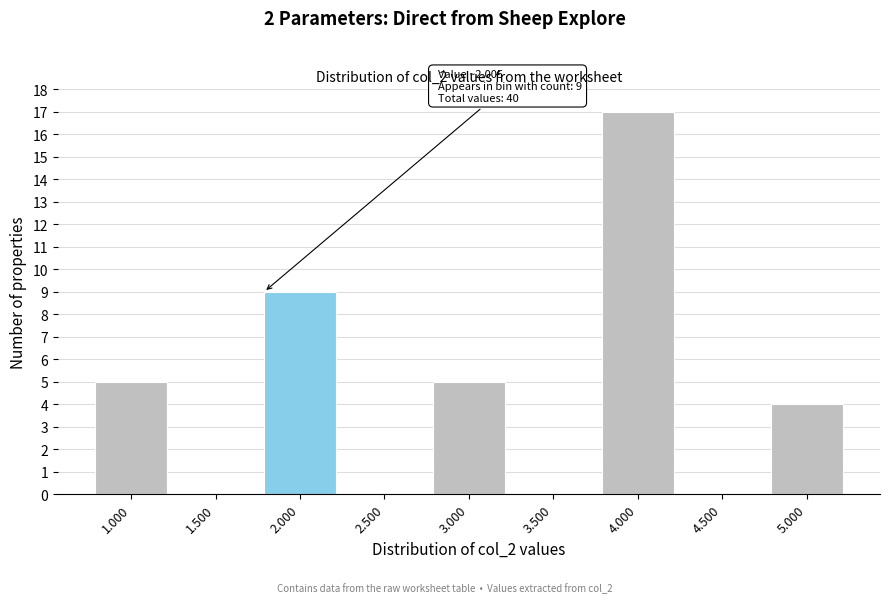

Reading left to right, what are all the values shown in this chart?

1.000=5	1.500=0	2.000=9	2.500=0	3.000=5	3.500=0	4.000=17	4.500=0	5.000=4